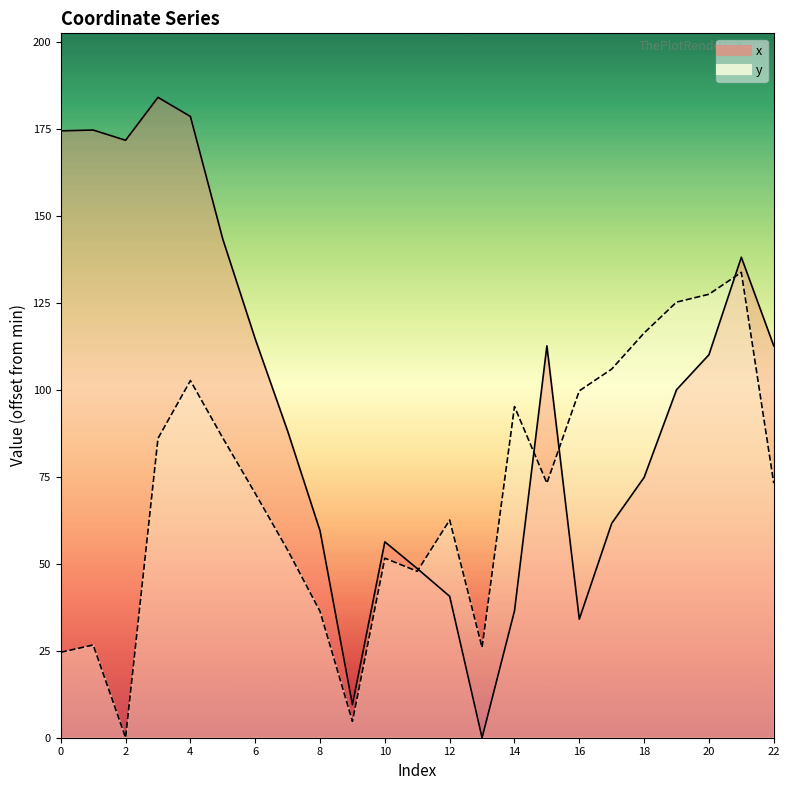

What is the maximum value shown in the chart?

184.1